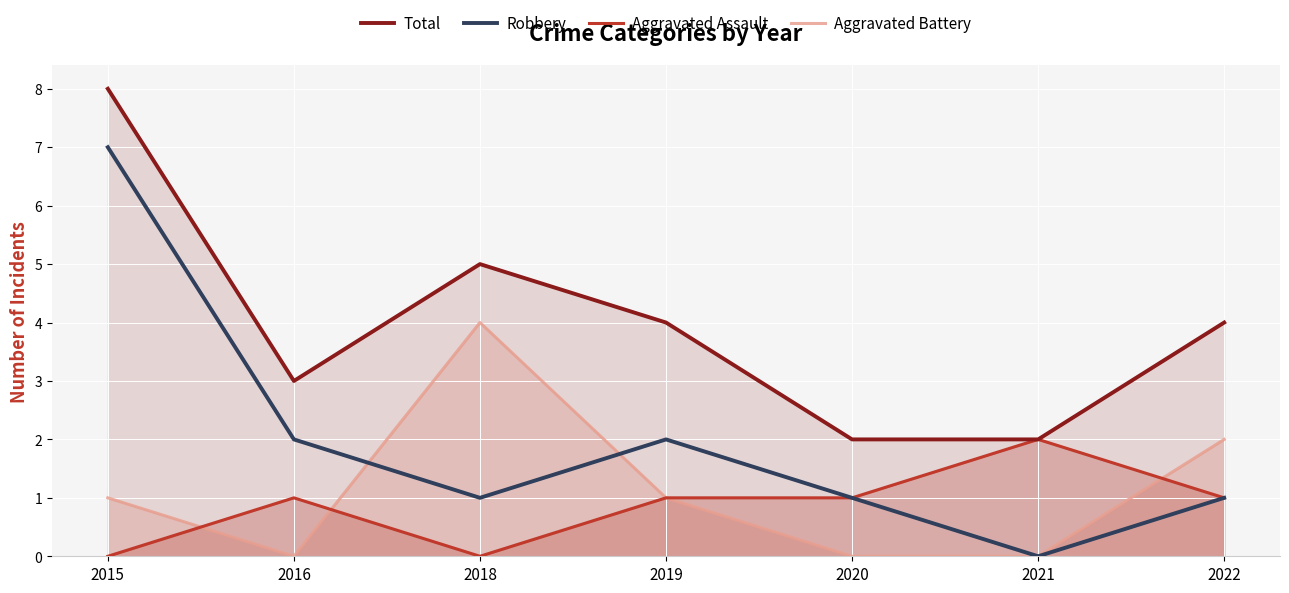

Read the Robbery value at 2020.

1